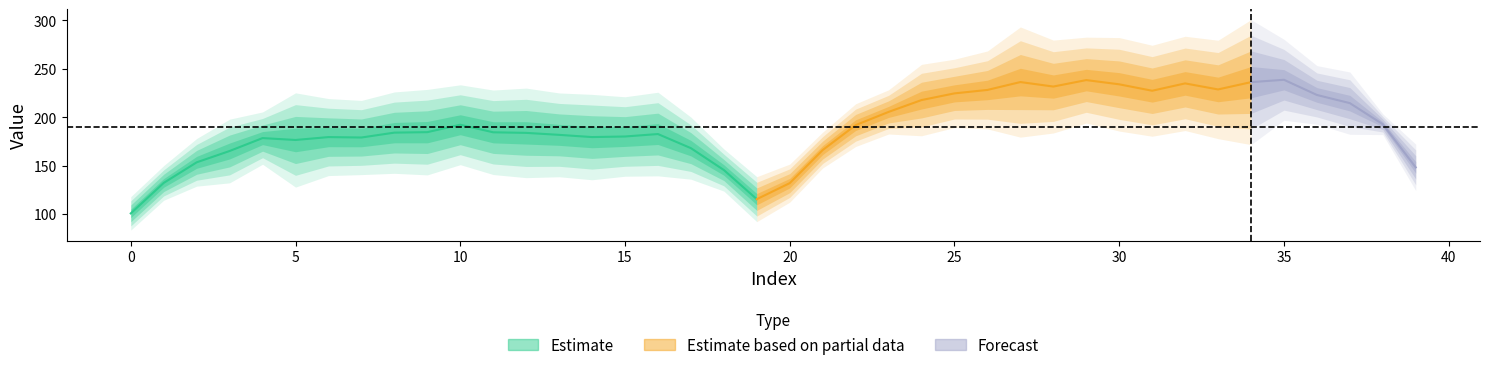

Reading left to right, extract all data points from this chart.

d-110.0: 0=105.1	1=143.8	2=167.9	3=190.3	4=199.1	5=200.1	6=214.1	7=207.9	8=213.5	9=209.0	10=233.7	11=212.4	12=215.0	13=209.8	14=196.5	15=202.4	16=205.2	17=186.6	18=148.0	19=122.7	20=137.7	21=170.3	22=204.2	23=220.7	24=242.2	25=252.7	26=253.0	27=258.1	28=272.6	29=267.6	30=262.0	31=252.8	32=256.3	33=255.2	34=255.7	35=274.8	36=246.2	37=243.9	38=202.0	39=161.7
d-180.0: 0=91.0	1=117.6	2=139.2	3=144.2	4=152.7	5=148.4	6=149.6	7=144.2	8=152.5	9=145.8	10=151.2	11=171.4	12=157.0	13=149.2	14=148.6	15=147.1	16=169.9	17=143.8	18=129.2	19=106.6	20=125.4	21=149.3	22=190.1	23=185.1	24=187.0	25=193.5	26=194.2	27=196.4	28=195.1	29=226.2	30=196.4	31=187.2	32=196.2	33=198.4	34=207.0	35=202.0	36=199.8	37=195.7	38=185.3	39=139.2
d-210.0: 0=80.2	1=111.7	2=126.8	3=129.0	4=162.6	5=132.9	6=134.9	7=136.1	8=141.5	9=156.4	10=168.2	11=131.2	12=135.6	13=138.2	14=139.6	15=138.3	16=138.8	17=137.0	18=127.0	19=93.1	20=110.5	21=148.5	22=164.1	23=179.5	24=176.9	25=185.4	26=184.1	27=183.7	28=180.7	29=187.9	30=187.1	31=181.2	32=191.2	33=180.4	34=187.5	35=192.1	36=190.5	37=179.5	38=182.5	39=125.6
d-150.0: 0=101.5	1=130.8	2=148.1	3=155.9	4=164.8	5=155.7	6=170.7	7=175.2	8=170.3	9=161.9	10=169.7	11=178.6	12=179.1	13=167.0	14=181.9	15=179.5	16=167.7	17=166.1	18=138.5	19=107.5	20=129.2	21=167.9	22=176.3	23=198.0	24=217.3	25=214.7	26=234.7	27=226.1	28=224.5	29=219.8	30=217.9	31=219.0	32=238.7	33=221.2	34=209.3	35=246.4	36=211.6	37=204.3	38=182.8	39=141.2
d-100.0: 0=114.7	1=147.5	2=176.1	3=194.8	4=206.8	5=230.3	6=214.5	7=212.7	8=225.6	9=234.1	10=227.6	11=218.5	12=228.2	13=224.8	14=227.9	15=220.4	16=225.2	17=201.2	18=170.6	19=139.6	20=149.8	21=185.6	22=207.8	23=225.2	24=250.7	25=256.0	26=264.6	27=297.6	28=276.8	29=276.6	30=283.7	31=275.2	32=288.6	33=282.1	34=316.7	35=275.8	36=251.2	37=234.6	38=199.8	39=173.6
d-120.0: 0=111.0	1=141.2	2=162.2	3=176.3	4=184.5	5=191.5	6=193.0	7=198.0	8=201.0	9=200.1	10=203.0	11=194.4	12=187.9	13=201.6	14=182.3	15=192.7	16=188.8	17=173.4	18=159.2	19=122.2	20=138.7	21=174.8	22=208.3	23=224.3	24=232.3	25=245.6	26=238.5	27=256.3	28=240.5	29=252.2	30=257.0	31=248.8	32=238.6	33=235.0	34=241.2	35=241.2	36=238.6	37=229.2	38=203.9	39=147.6